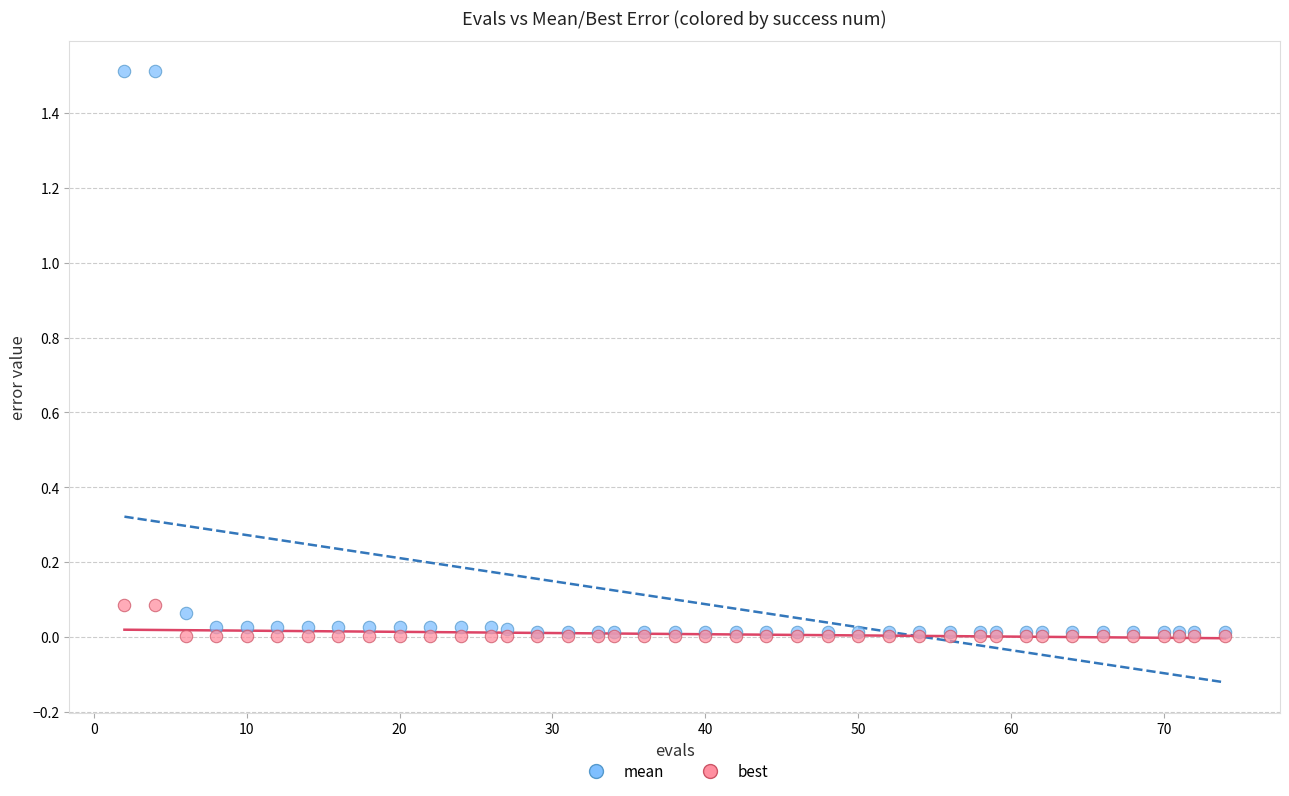

Which series reaches the maximum Y coordinate?

mean